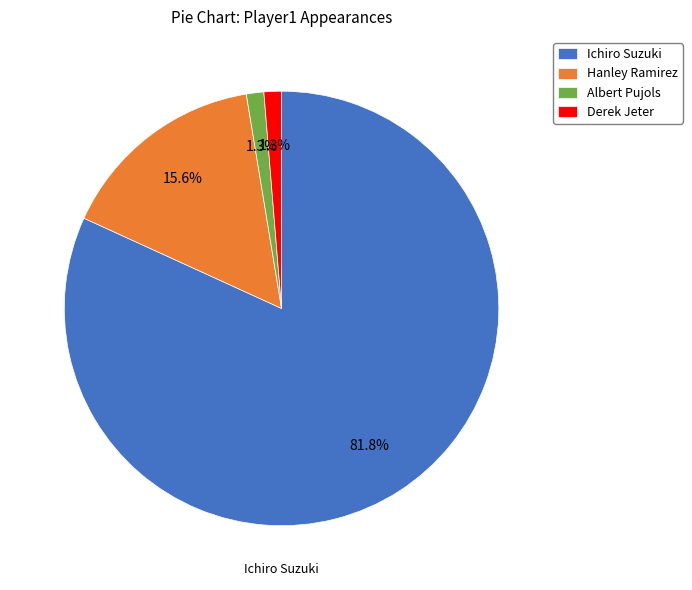

The Ichiro Suzuki slice represents 82% of the pie. True or false?

True